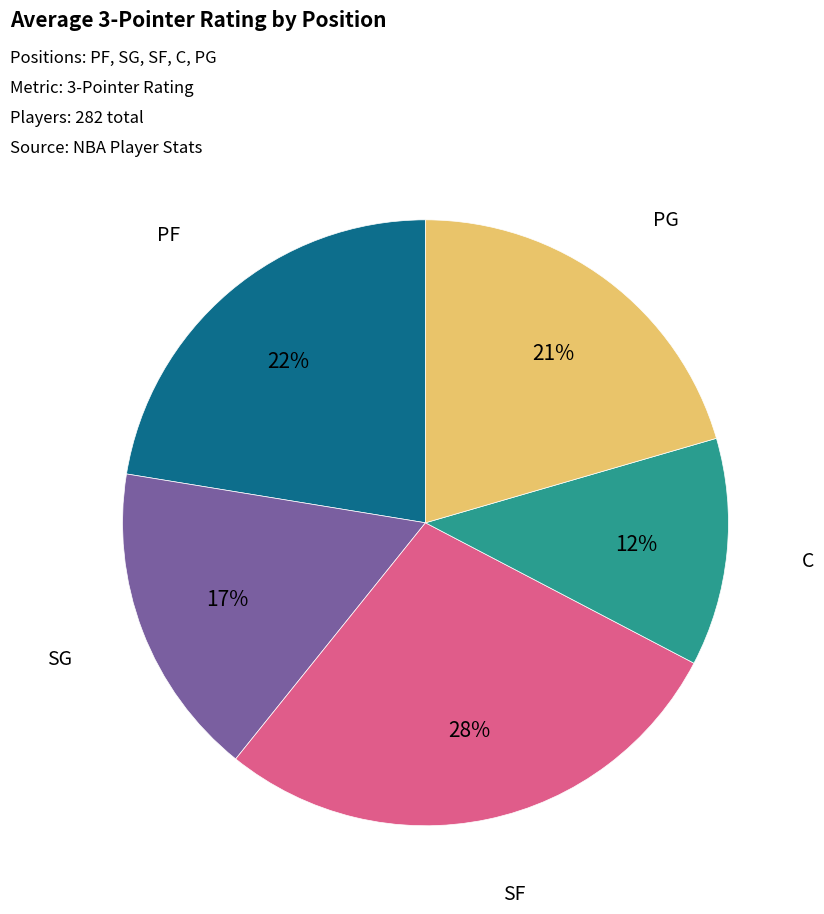

Is the sum of C and PG greater than half?

No